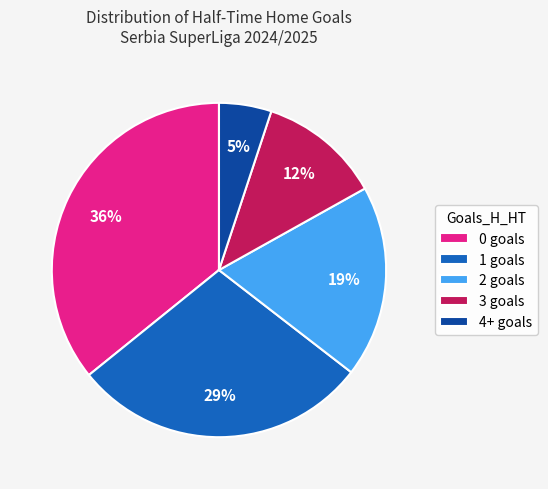

What percentage is the 0 slice, to the nearest percent?

36%